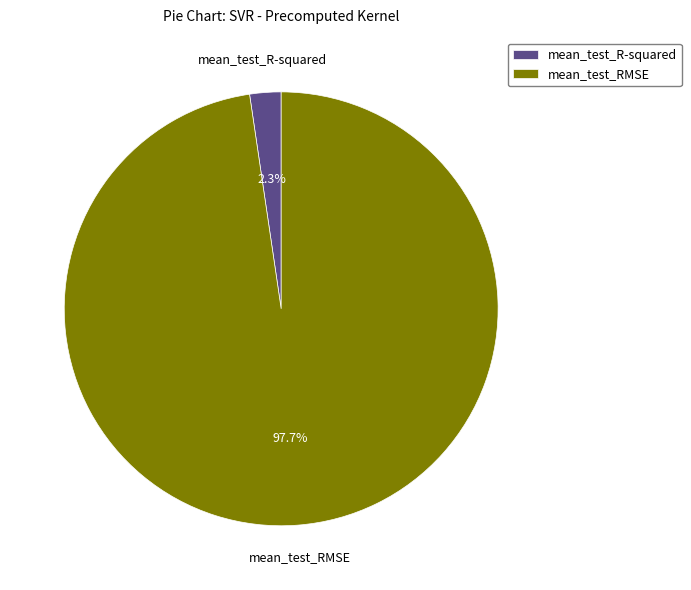

What percentage is the mean_test_R-squared slice, to the nearest percent?

2%